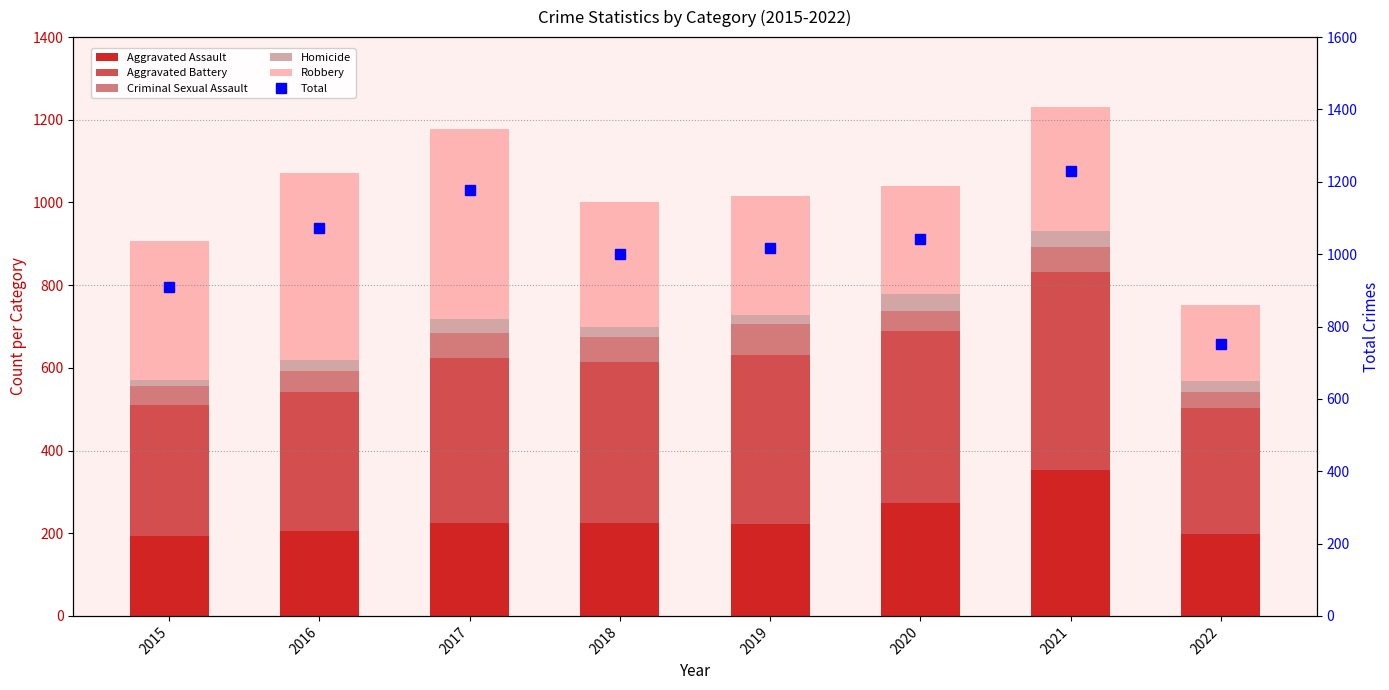

Between 2020 and 2022, which is larger?

2020